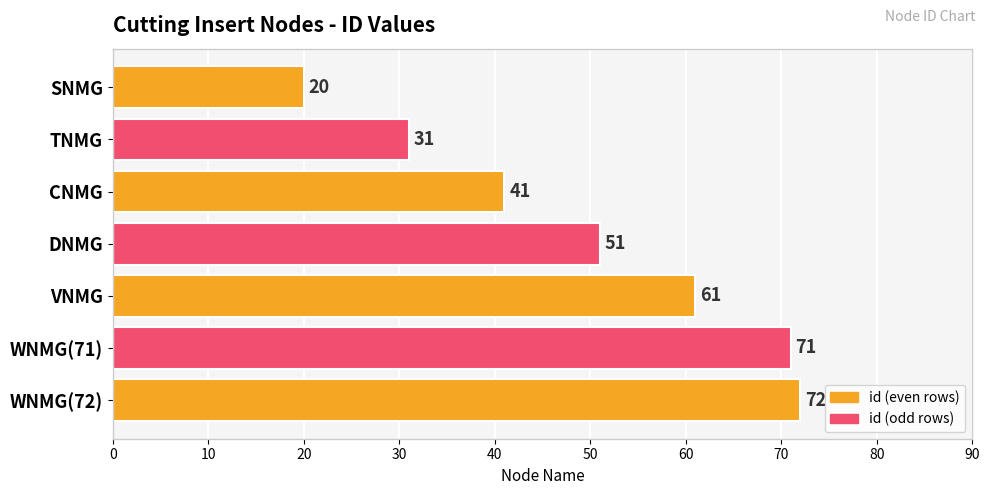

What is the sum of all values?

347